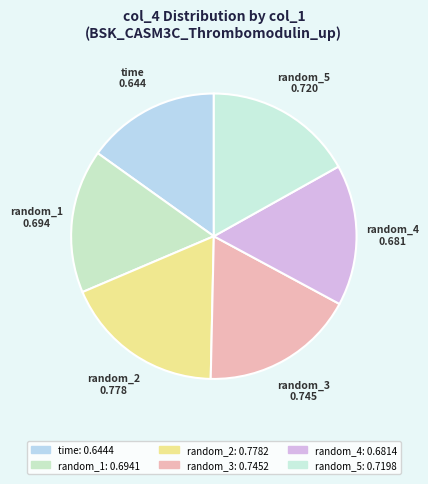

How many segments does this pie chart have?

6